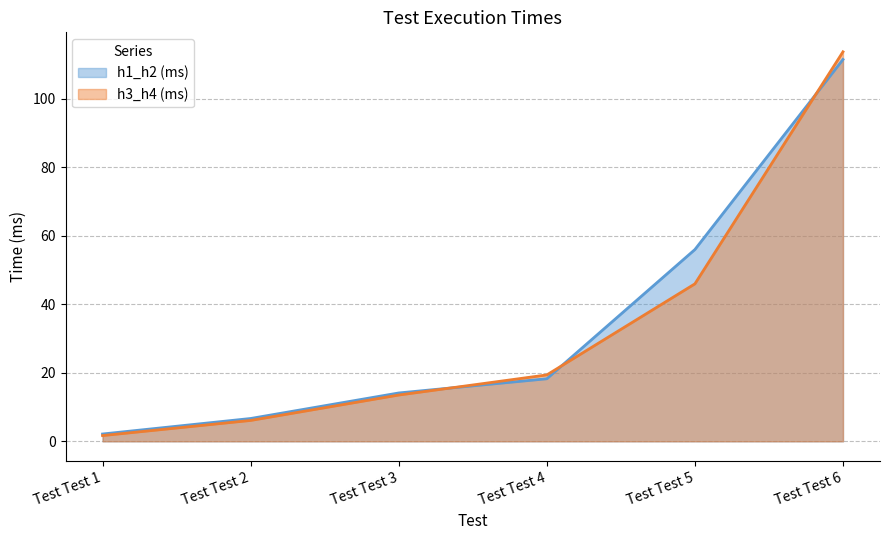

Reading right to left, list all the values displayed in this chart.

h1_h2 (ms): 111.4	55.9	18.2	14.1	6.7	2.1
h3_h4 (ms): 113.6	45.9	19.4	13.5	6.1	1.7